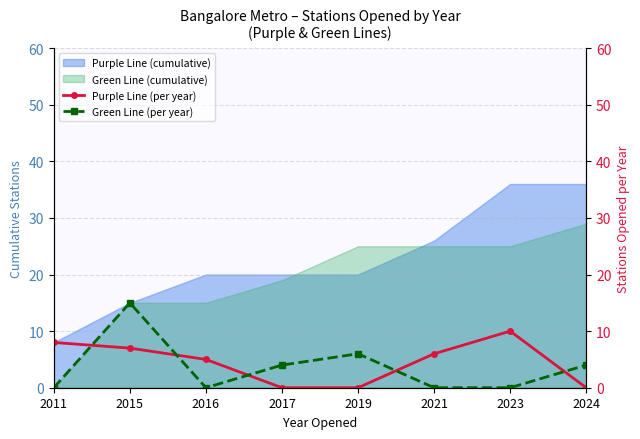

Reading left to right, what are all the values shown in this chart?

Purple Line (per year): 8	7	5	0	0	6	10	0
Green Line (per year): 0	15	0	4	6	0	0	4